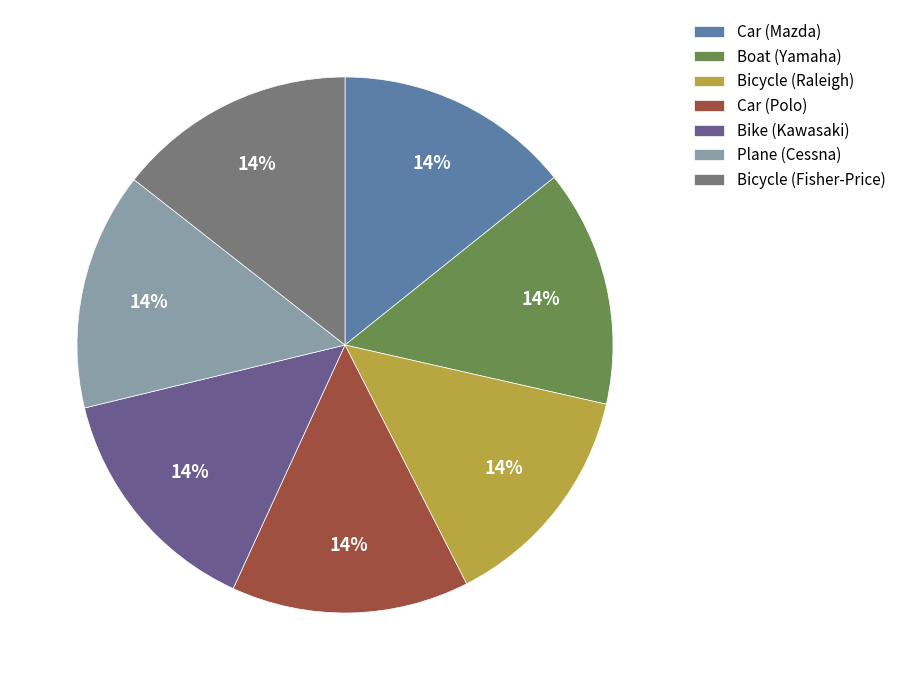

To the nearest percent, what portion does Bicycle (Fisher-Price) represent?

14%